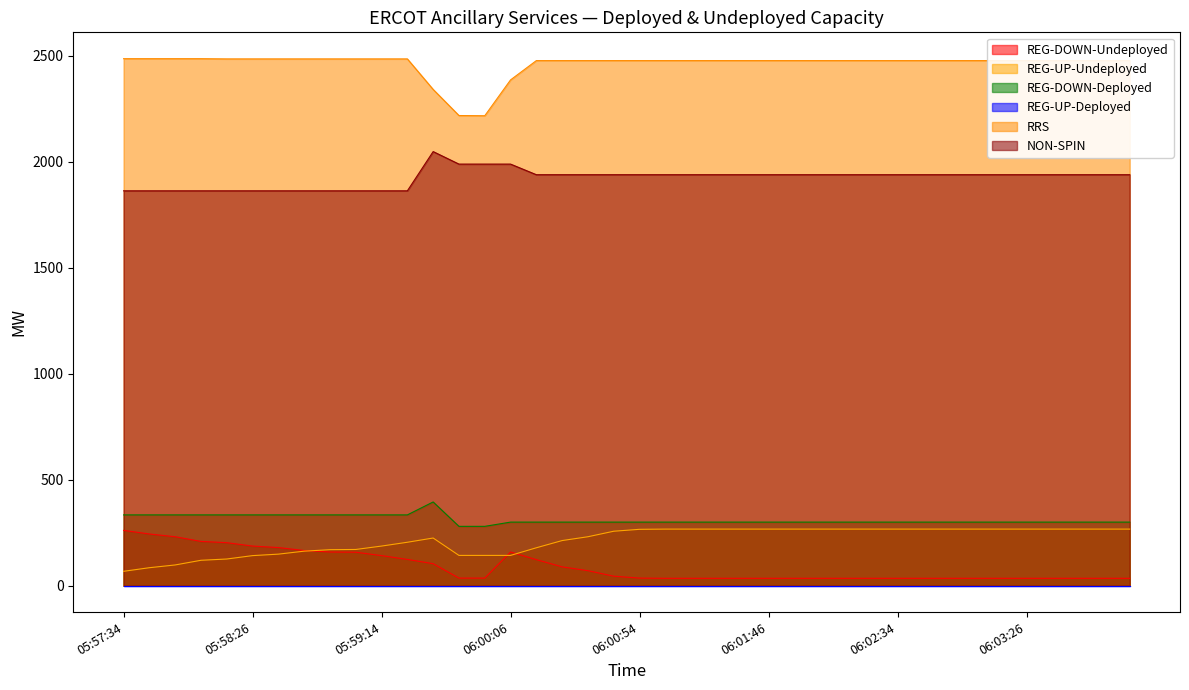

At how many categories does at least one series exceed 1168?

40